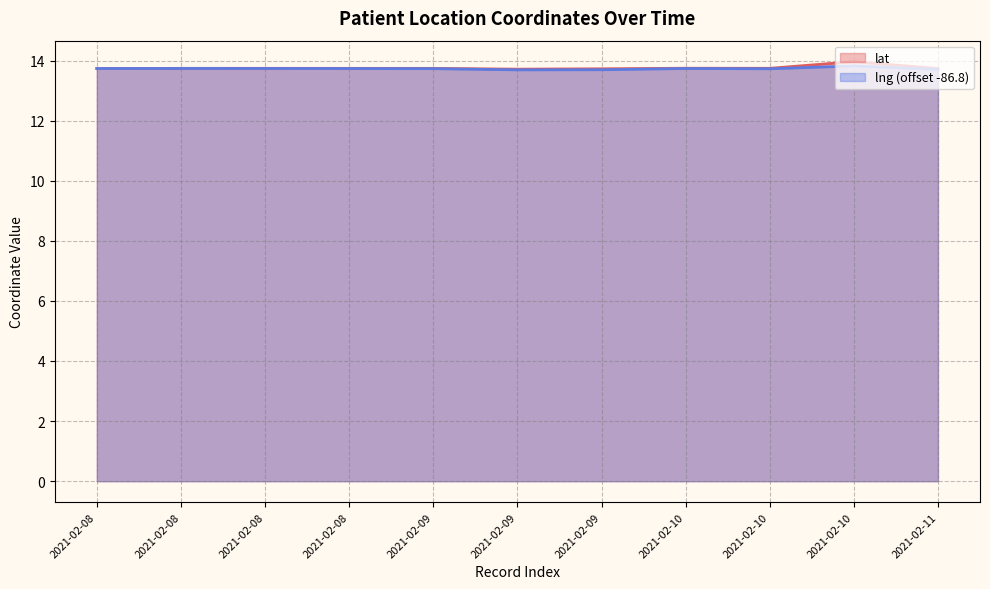

At which category is the sum across all series the highest?

2021-02-10